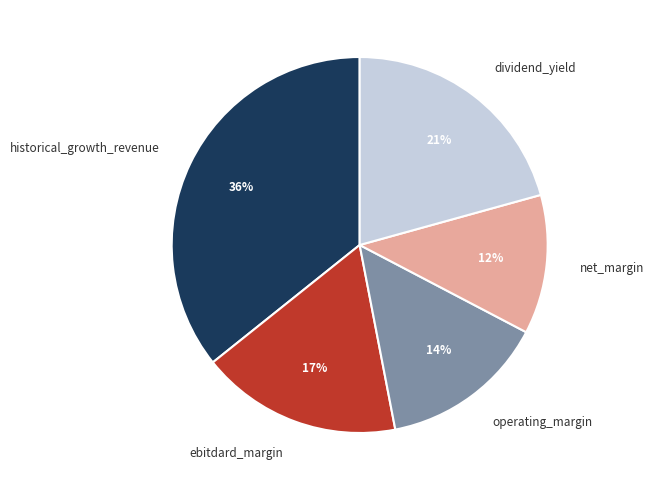

Is net_margin the majority of the pie?

No